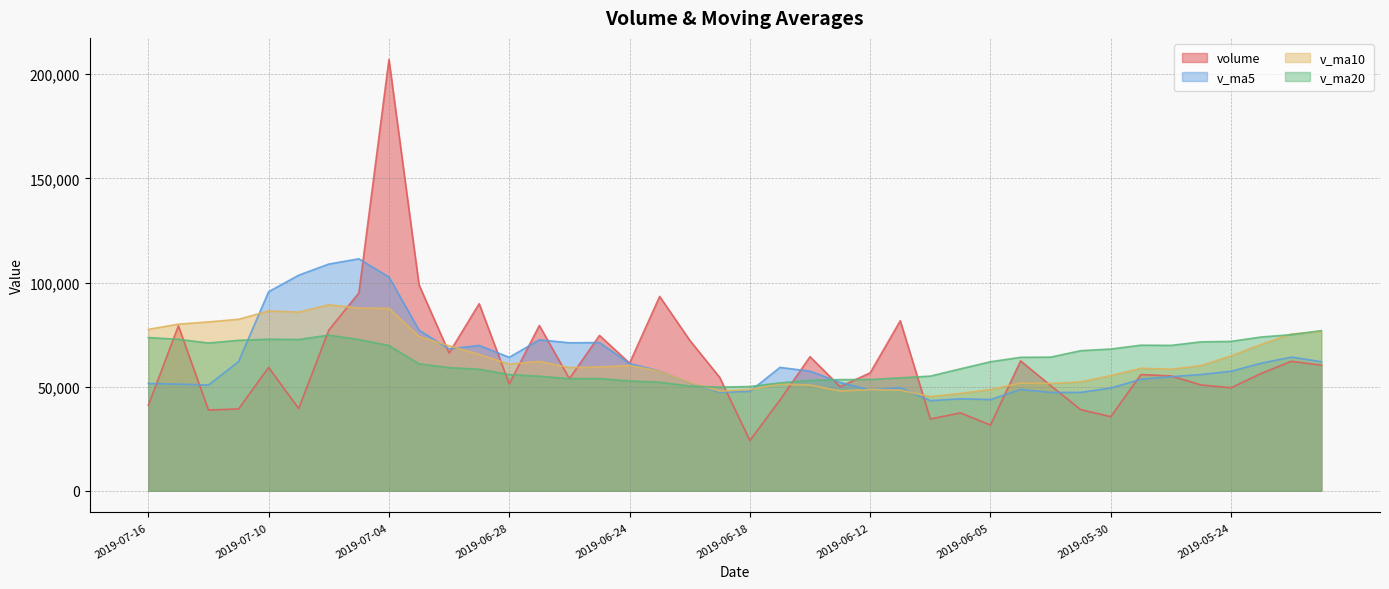

List the series in order of their overall mean, highest first.

v_ma10, v_ma20, v_ma5, volume